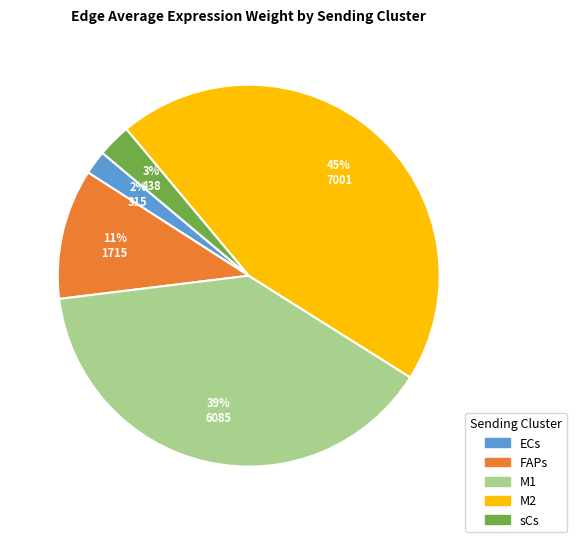

True or false: FAPs accounts for 7% of the total.

False